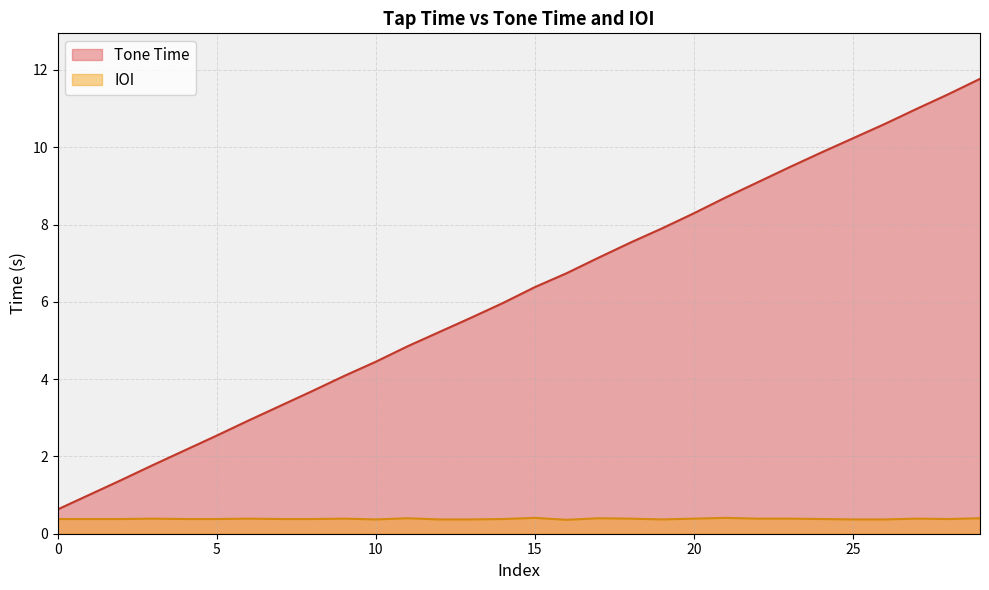

At 25, list the series in order from largest to smallest.

Tone Time, IOI